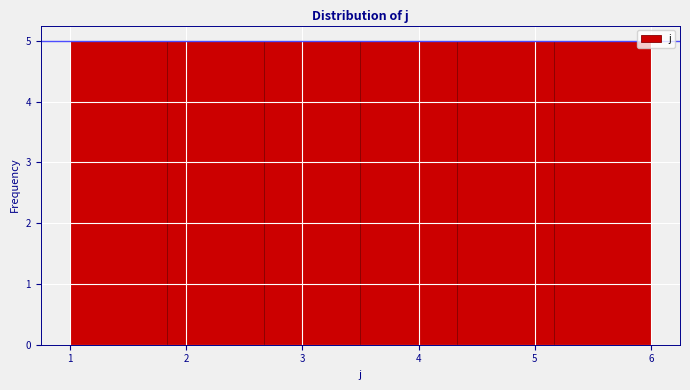

Reading left to right, list every bar in this chart as the range it spans on the x-axis followed by its height. Neither the bar edges nor the heights are printed on the chart, so give them approximately, as read against the axes.

1.0 to 1.8: 5
1.8 to 2.7: 5
2.7 to 3.5: 5
3.5 to 4.3: 5
4.3 to 5.2: 5
5.2 to 6.0: 5